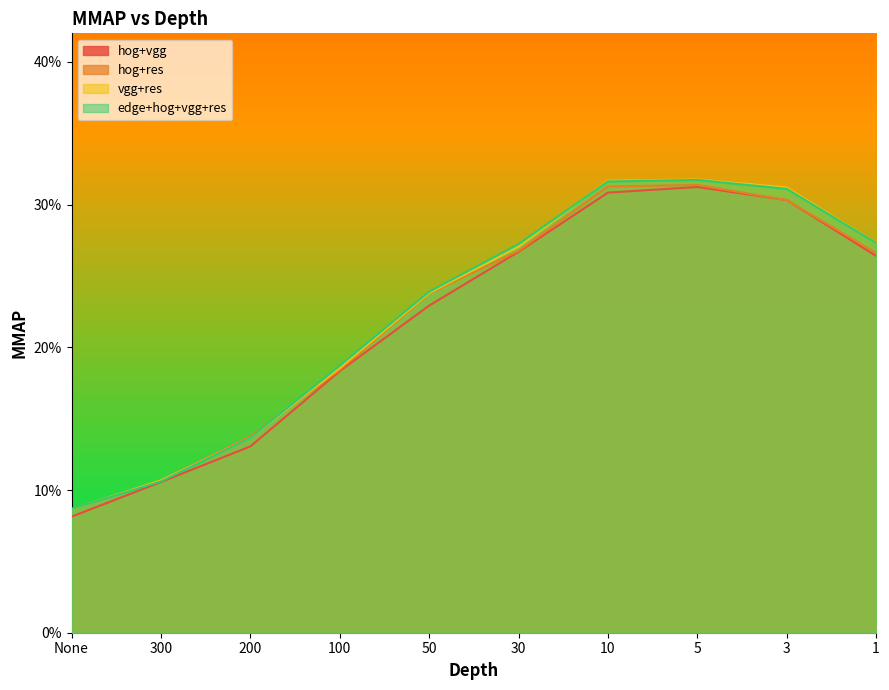

Does the chart display data point markers on the line(s)?

No